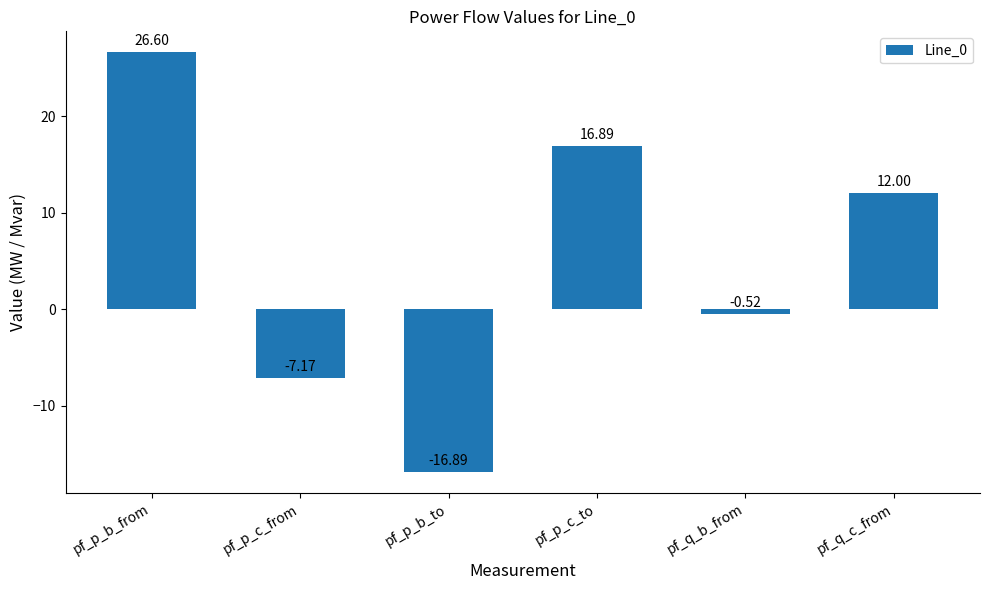

List the labels in order of value, largest first.

pf_p_b_from, pf_p_c_to, pf_q_c_from, pf_q_b_from, pf_p_c_from, pf_p_b_to